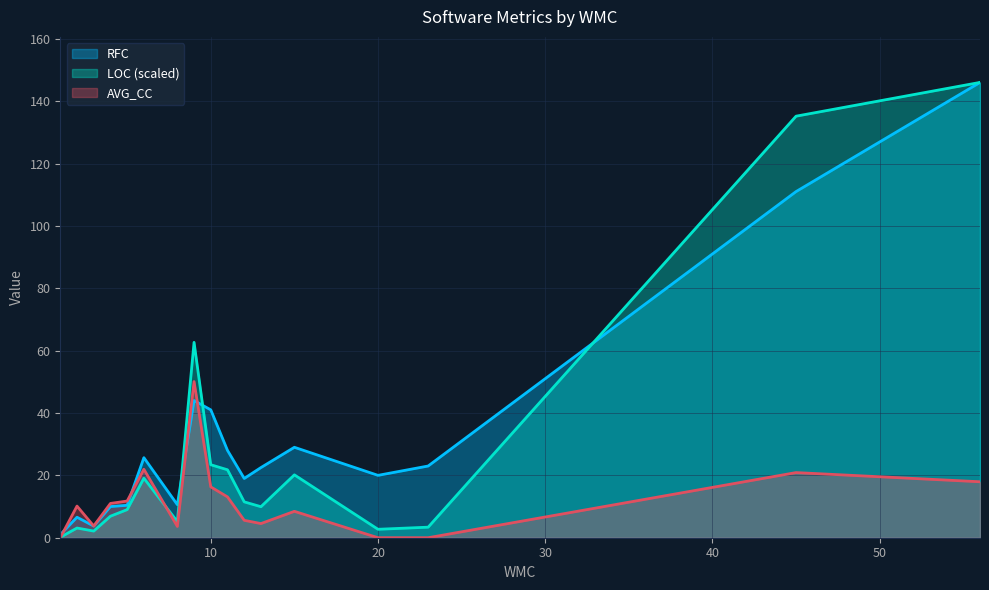

Does the chart display data point markers on the line(s)?

No